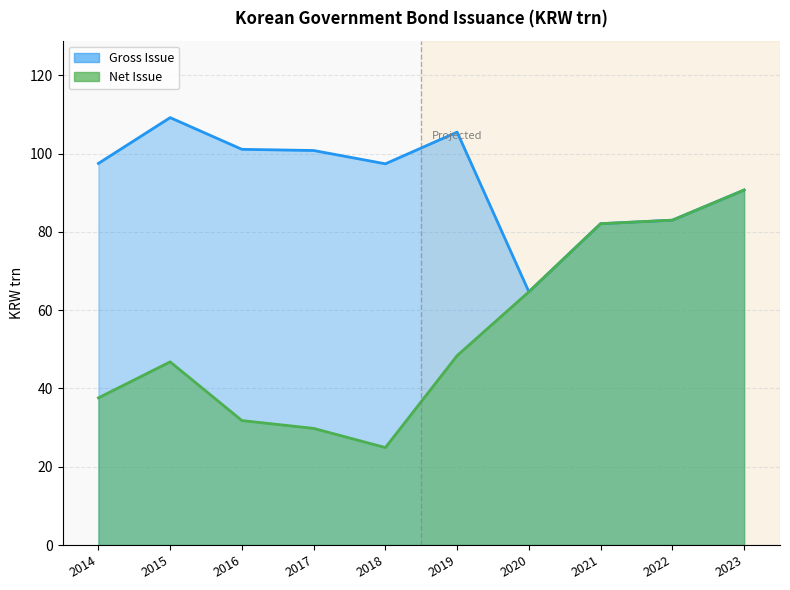

Which series changed the most between 2017 and 2020?

Gross Issue